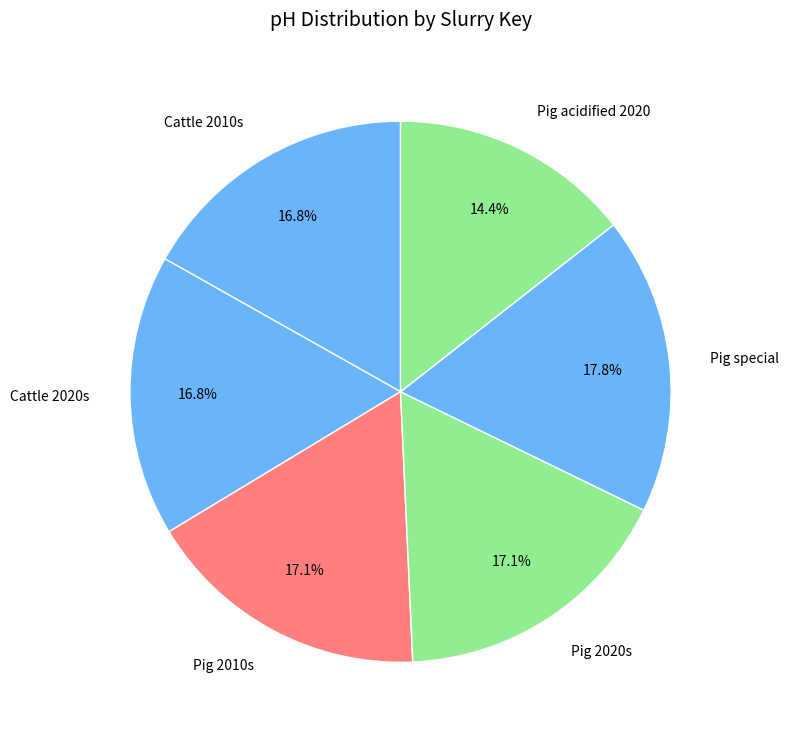

What is the largest slice in the pie chart?

Pig special